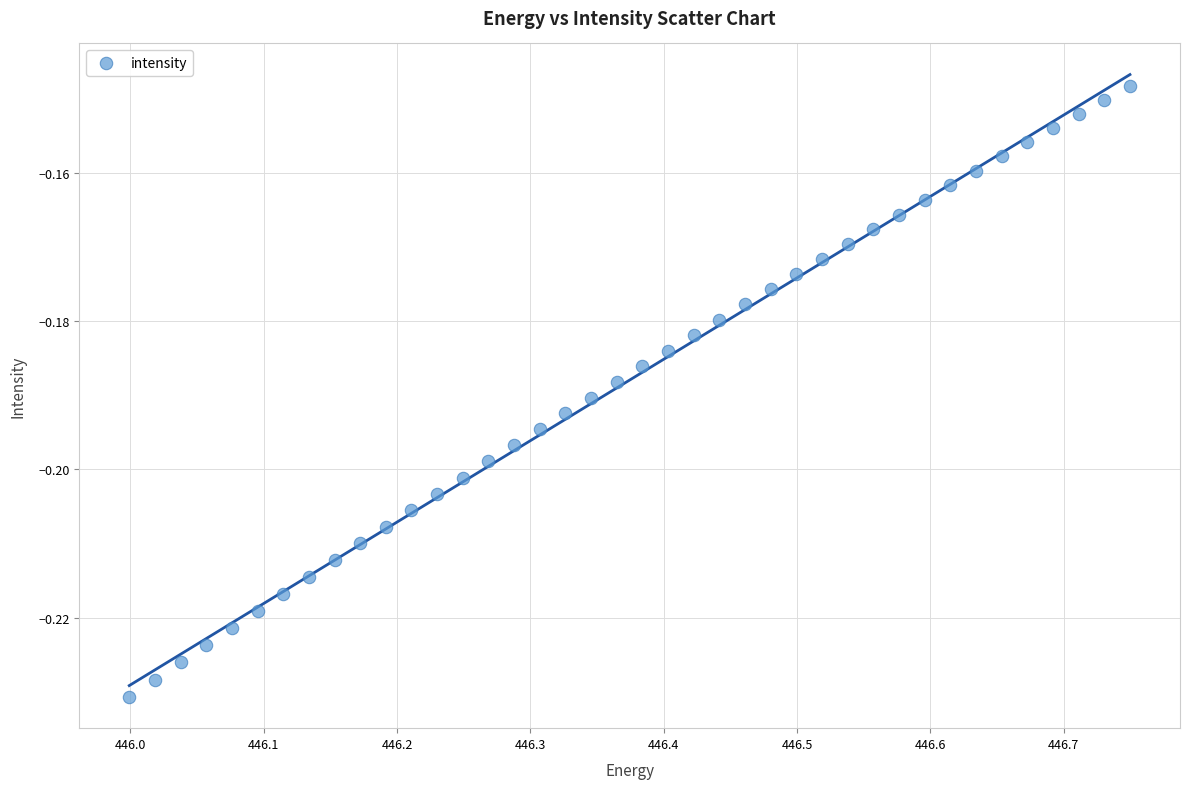

What is the range of X values (max minus min)?

0.8